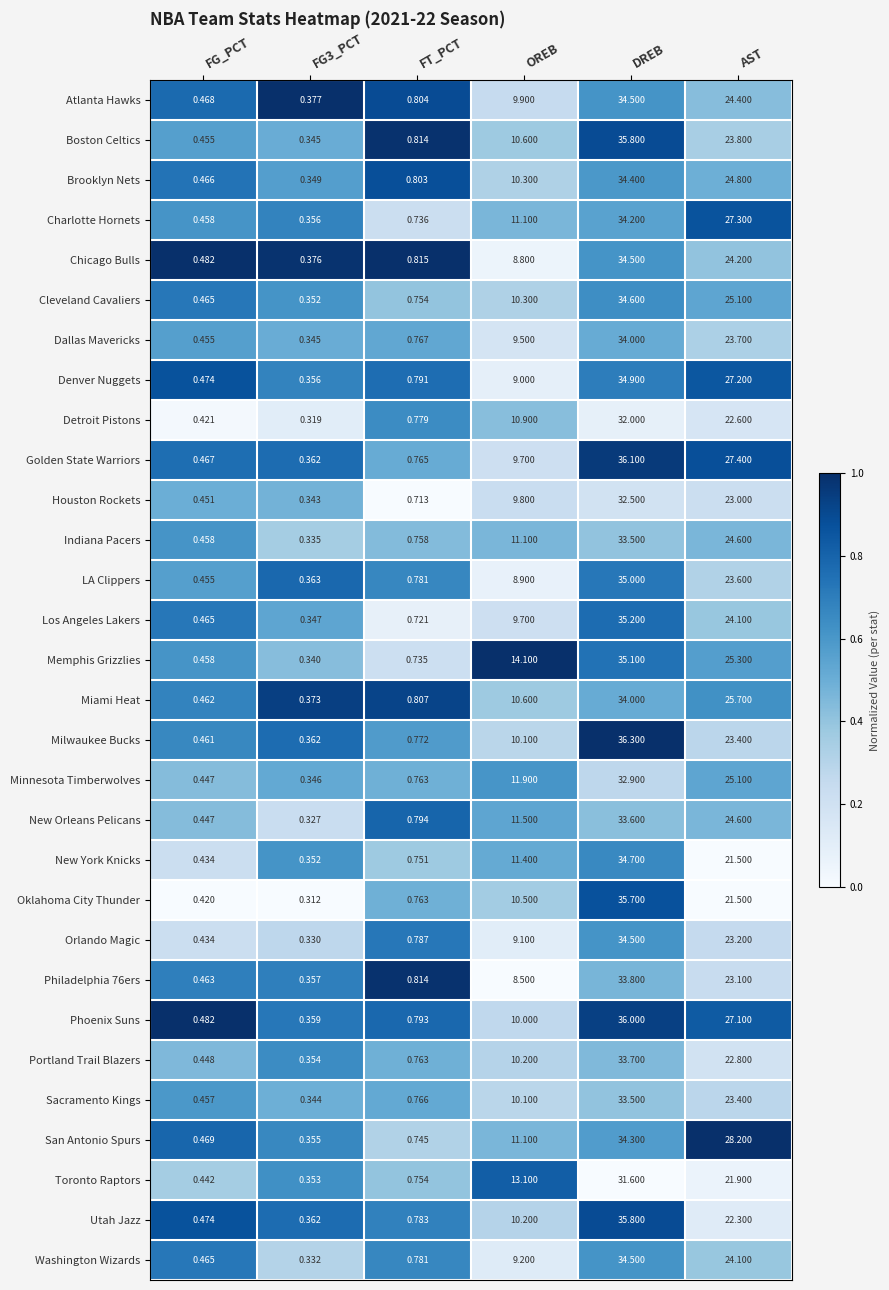

Which series has the largest total across all categories?

Memphis Grizzlies